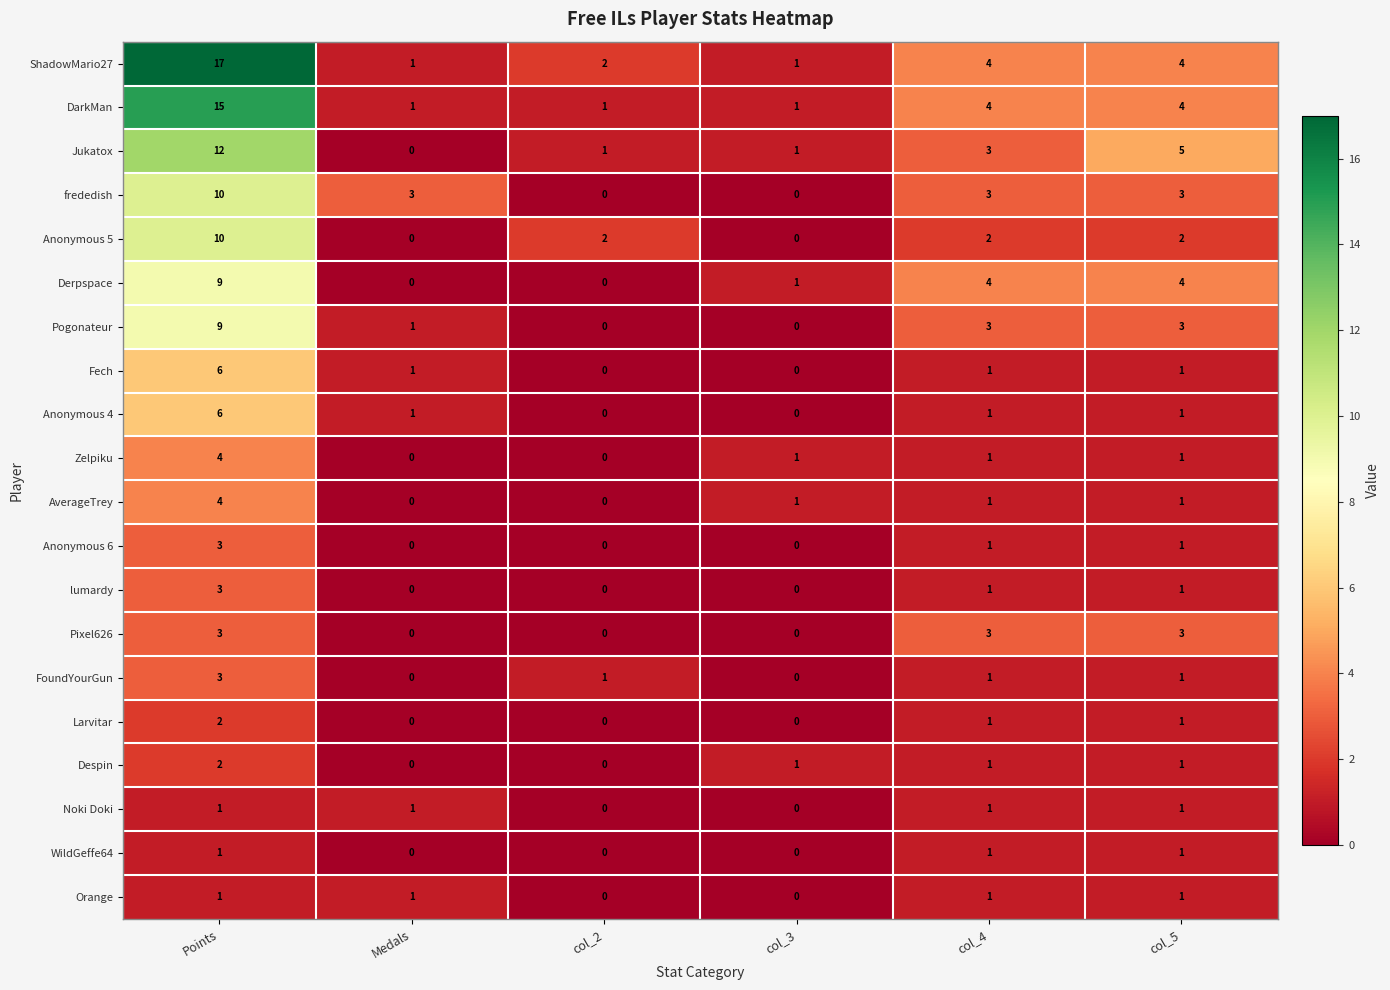

True or false: Anonymous 4 has a value of 1 at col_5.

True